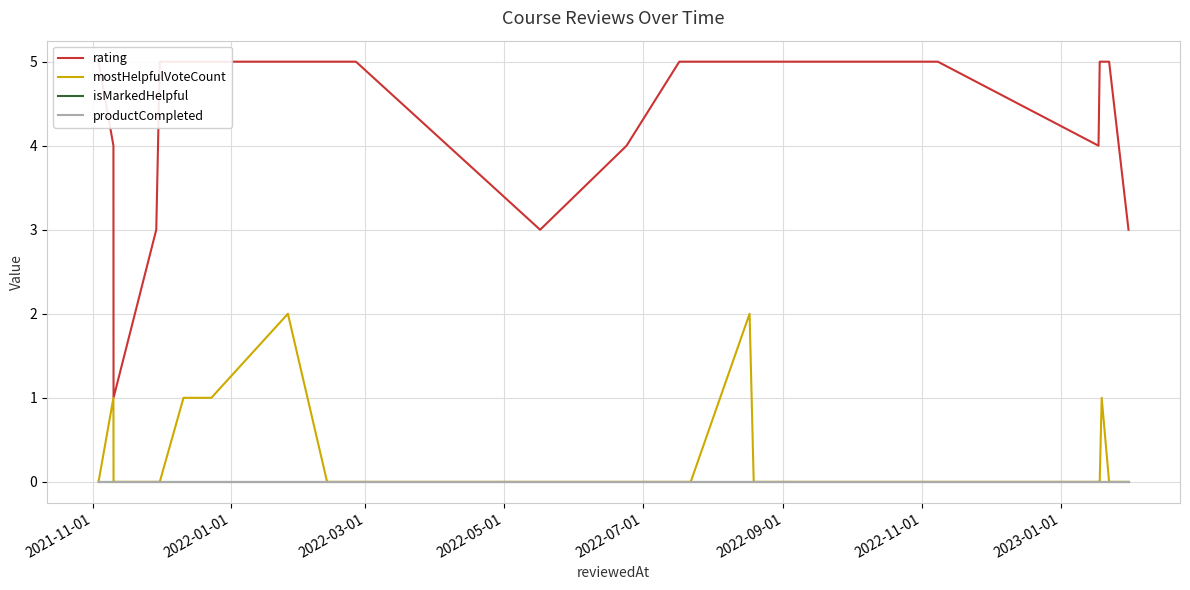

Which series has the largest range (max minus min)?

rating